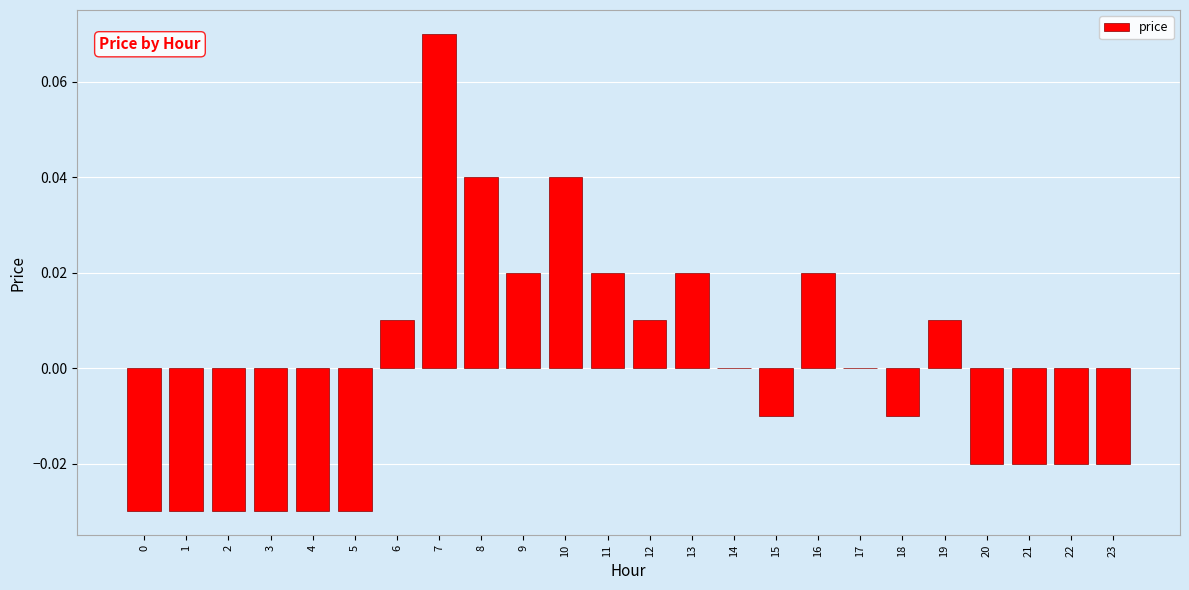

Which has a higher value, 9 or 19?

9